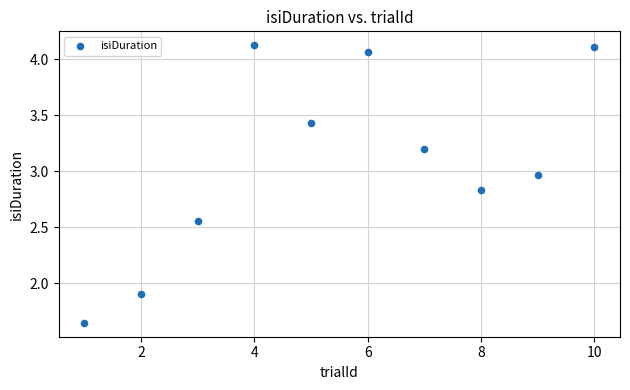

What Y value in the scatter plot is closest to 2?

1.9